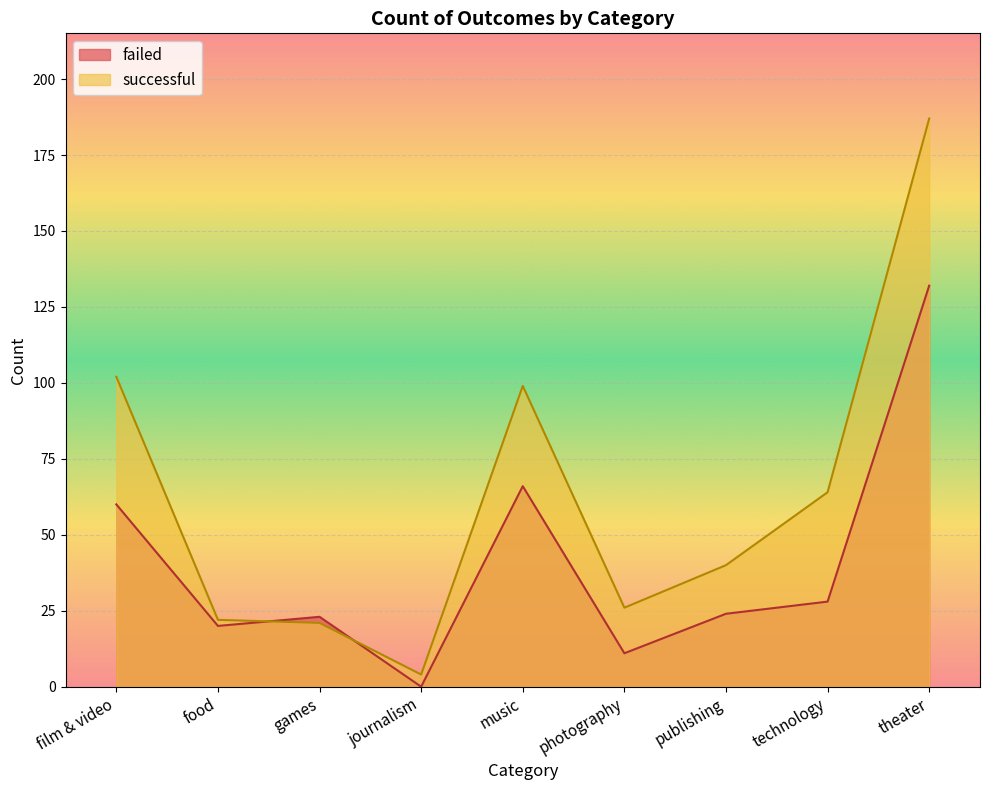

Between which two adjacent categories do successful and failed first intersect?

food and games